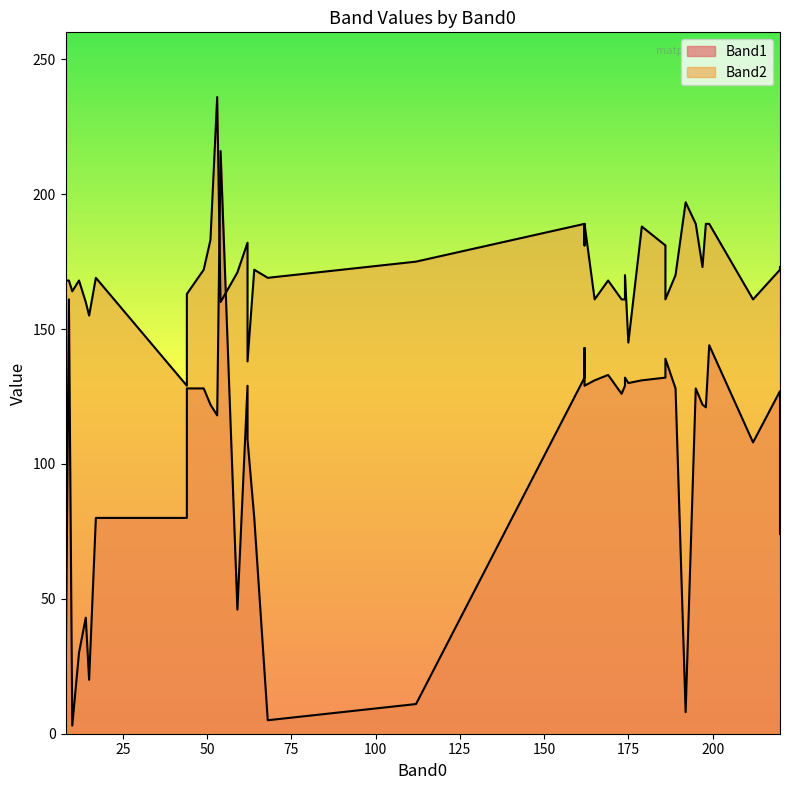

Between 169 and 174, which is larger?

169